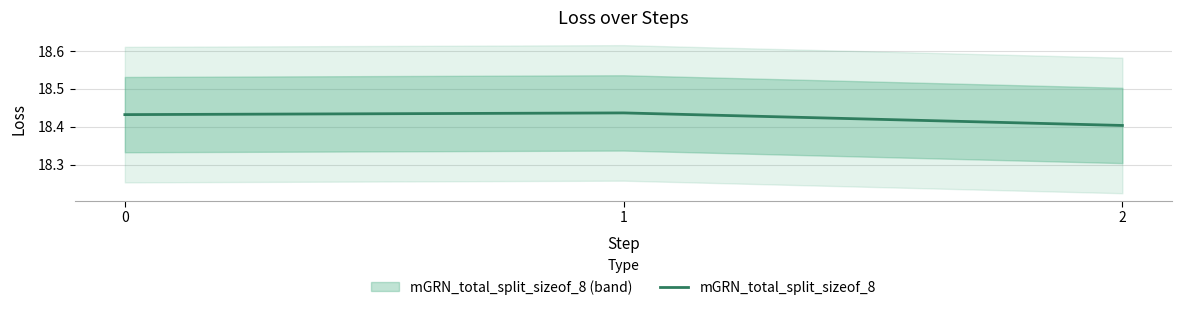

Count the values in the range 18 to 19.

3